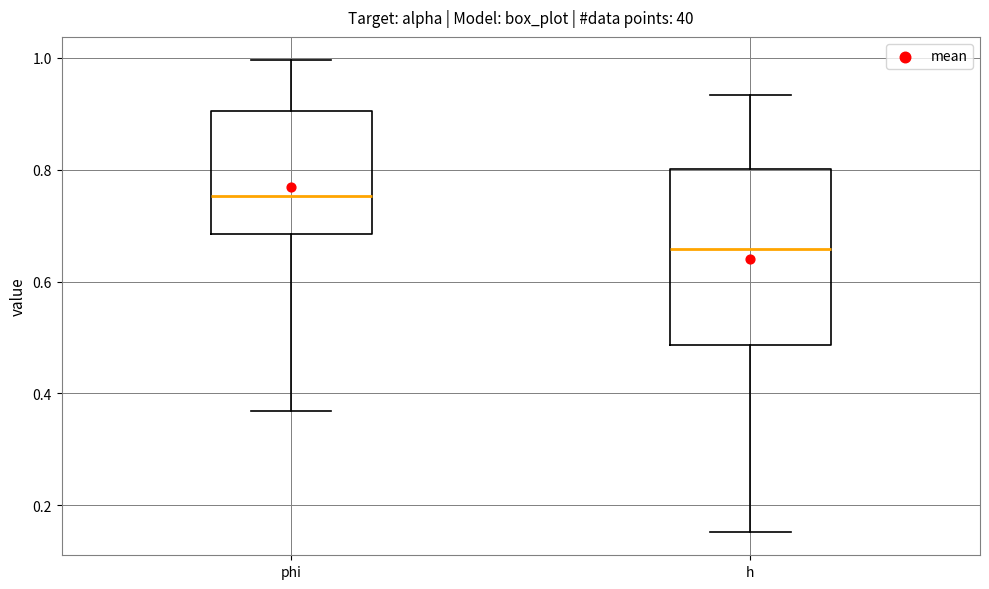

Reading left to right, transcribe this box plot: for each box, give where its median line is, the range the box spans, and where its two whiskers end, as read against the y-axis. The values are not printed on the chart, so give them approximately, as read against the axis.

phi: median 0.76, box 0.68 to 0.90, whiskers 0.36 to 1.00
h: median 0.66, box 0.48 to 0.80, whiskers 0.16 to 0.94